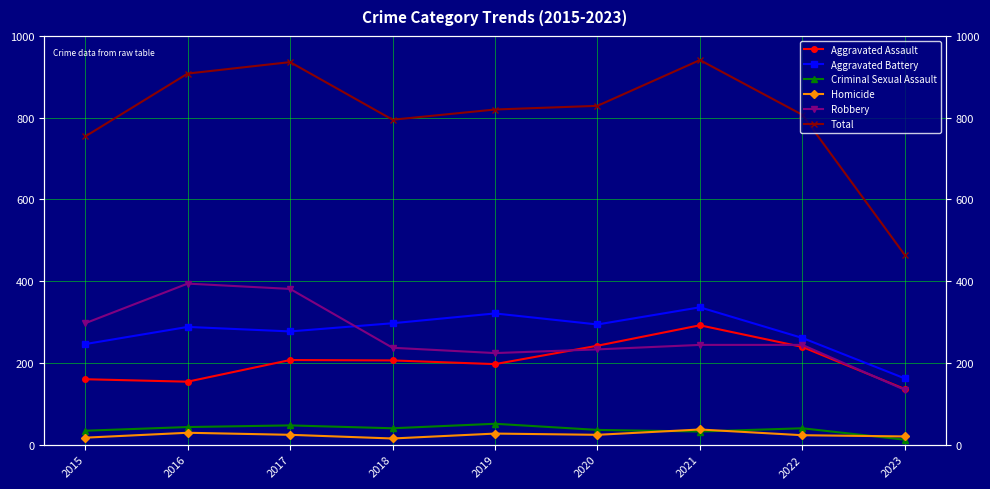

Is it true that Aggravated Battery equals 277 at 2017?

True